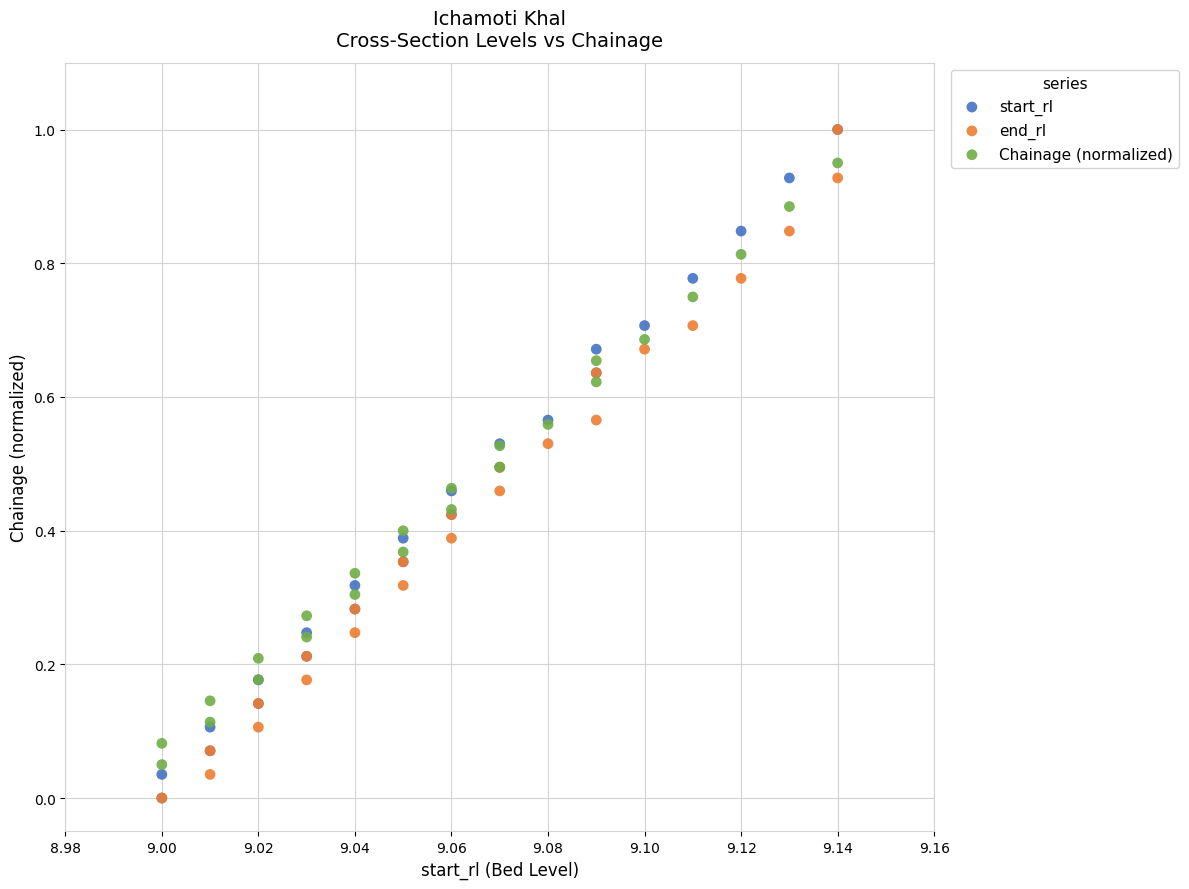

What are all the series names shown in the legend?

start_rl, end_rl, Chainage (normalized)